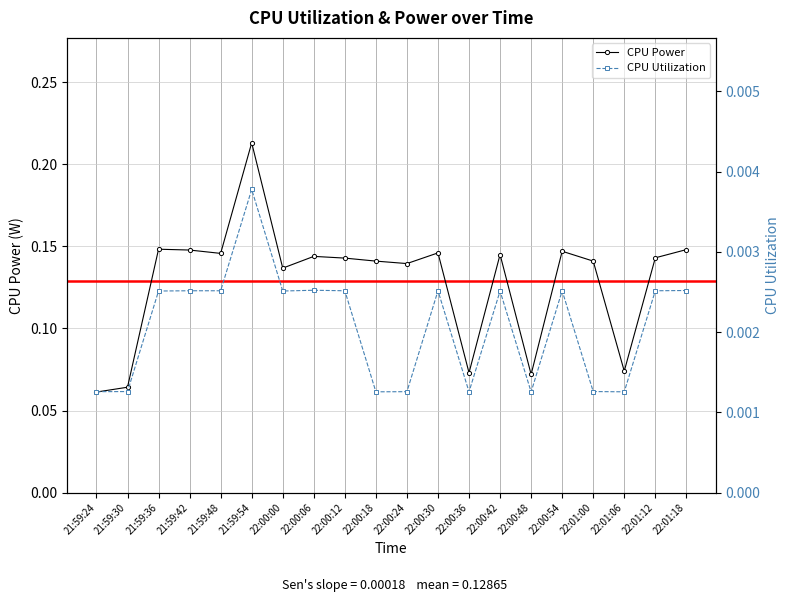

At which category is the sum across all series the highest?

21:59:54